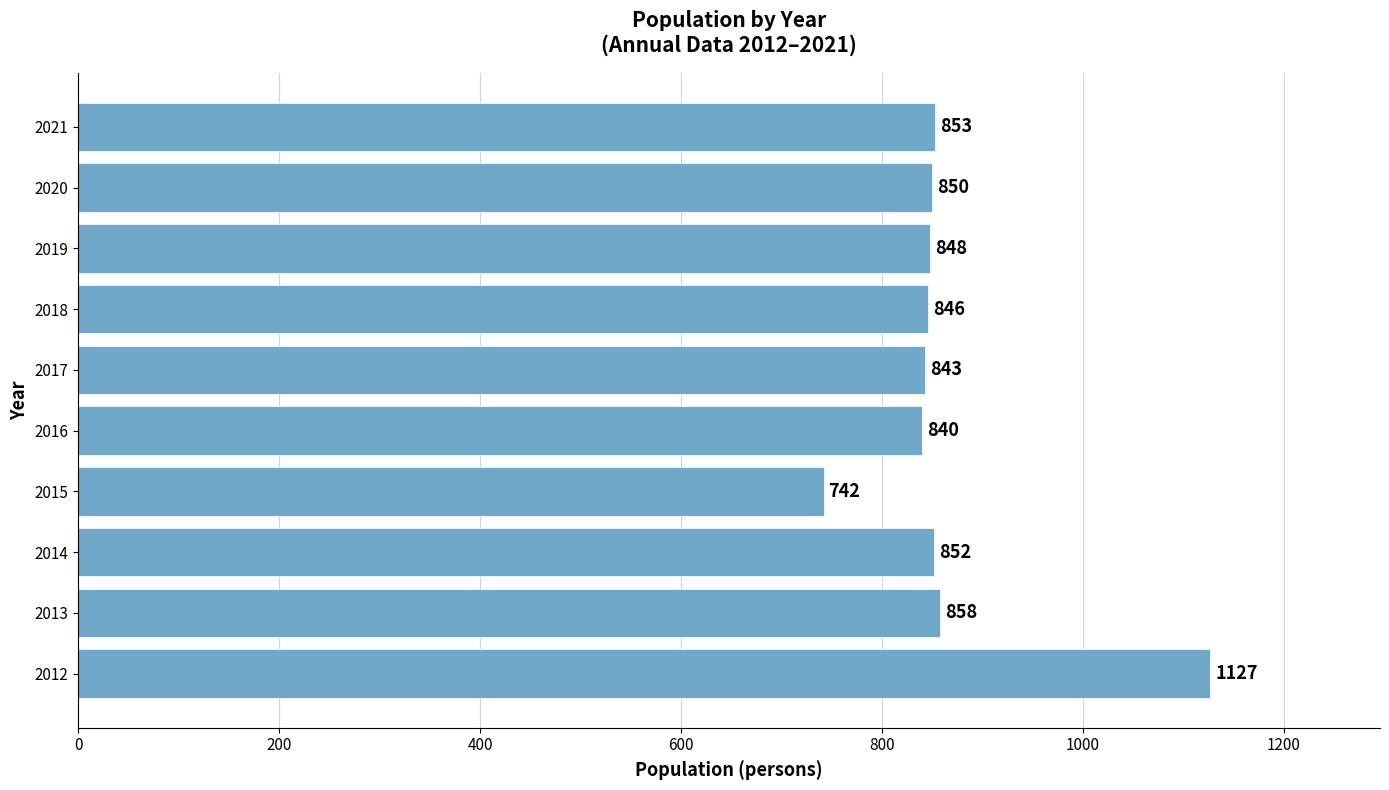

What is the change in value from 2012 to 2013?

-269